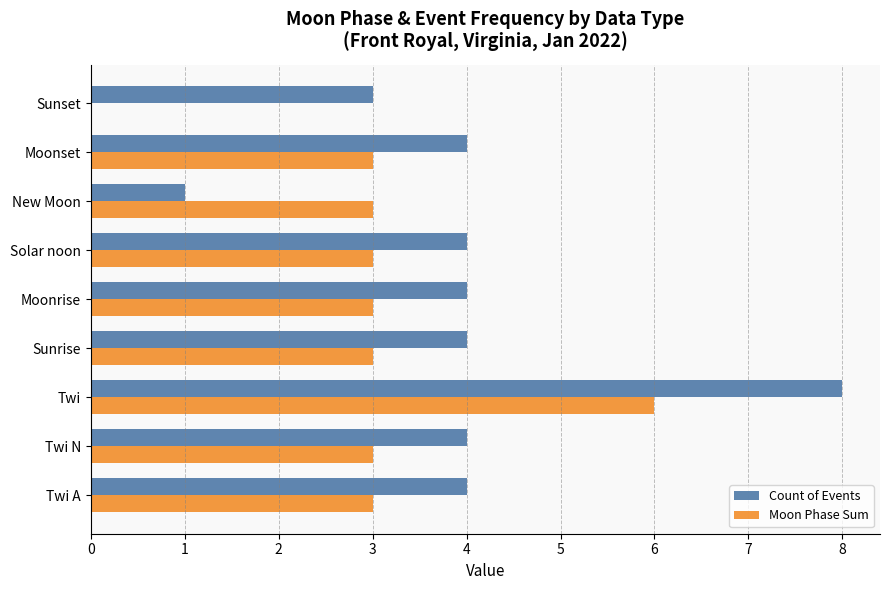

What are all the series names shown in the legend?

Count of Events, Moon Phase Sum